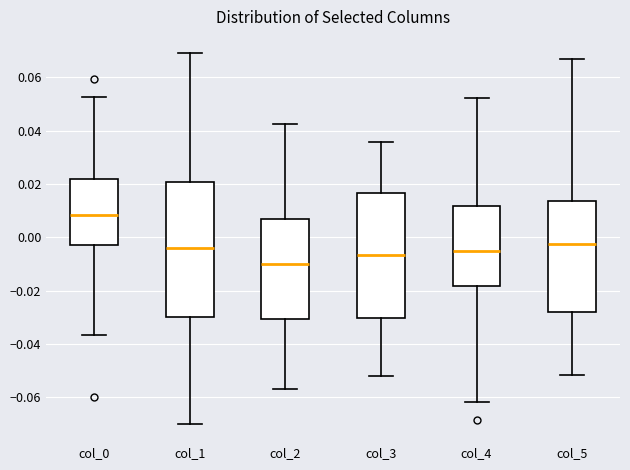

Which box has the highest median line?

col_0